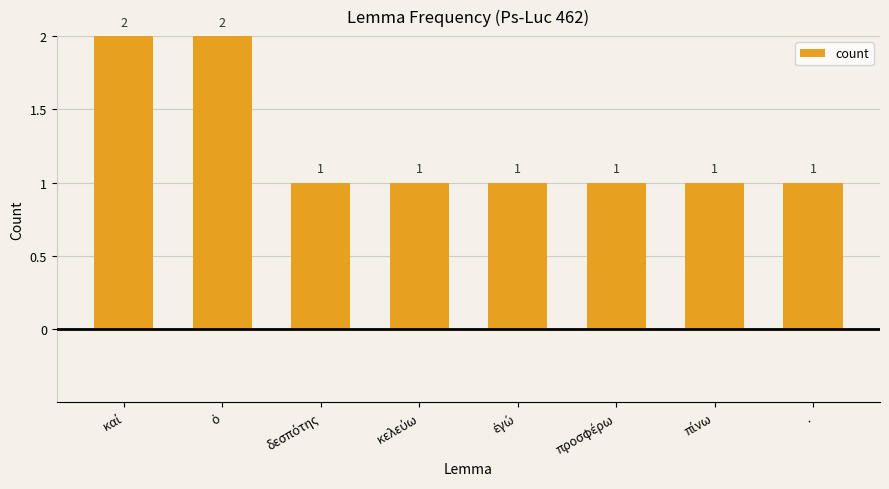

What is the value of the 5th bar from the left?

1